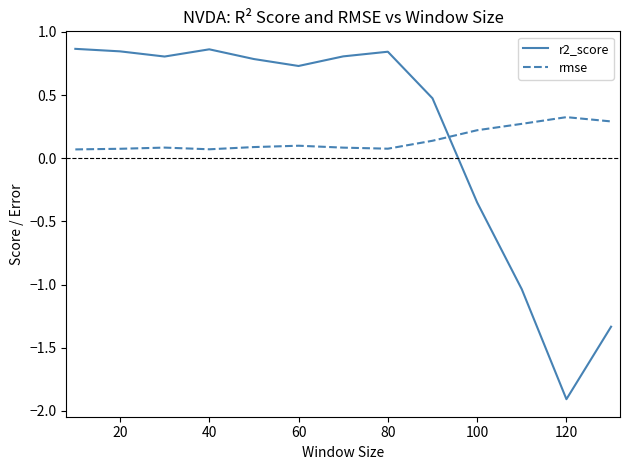

In rmse, how many points are lower than both neighbors (excluding endpoints)?

2